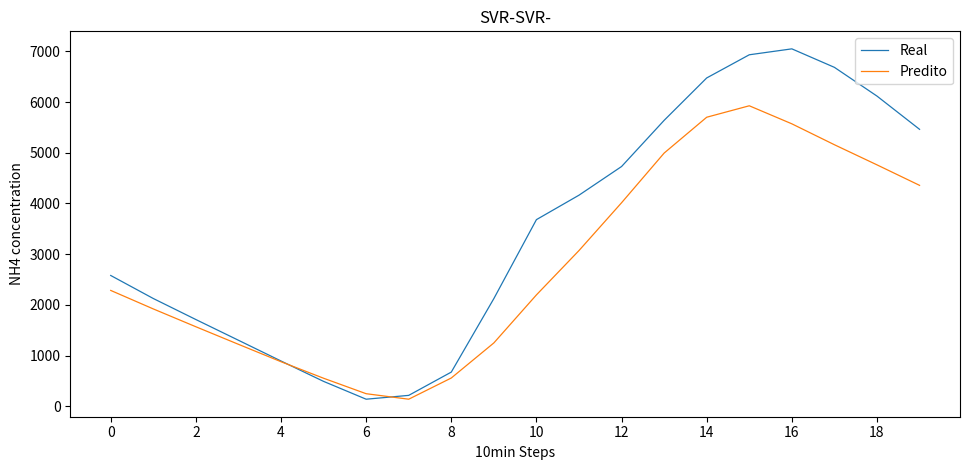

Rank the series by their average value, from lowest to highest.

Predito, Real